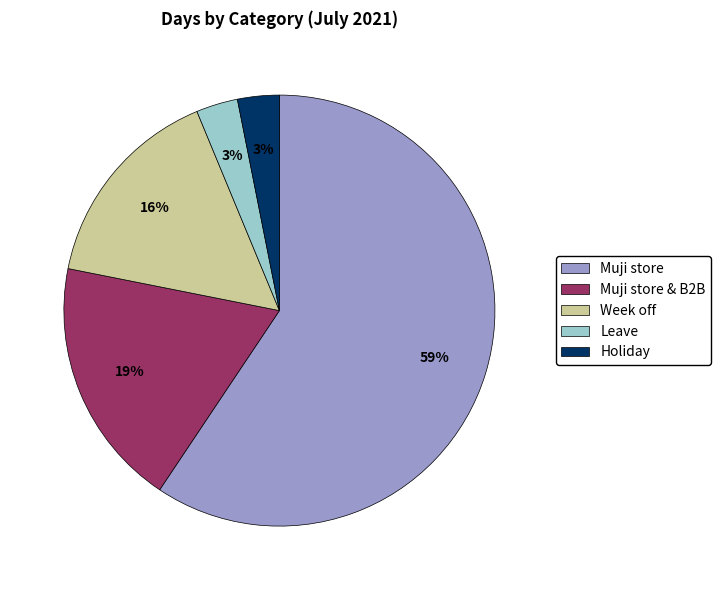

How many slices are in this pie chart?

5